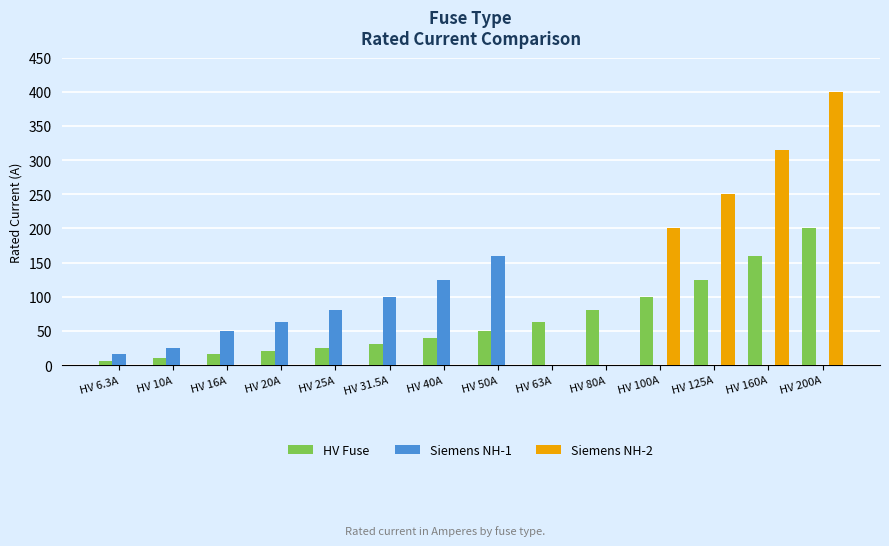

How many values in the Siemens NH-2 series exceed 0?

4